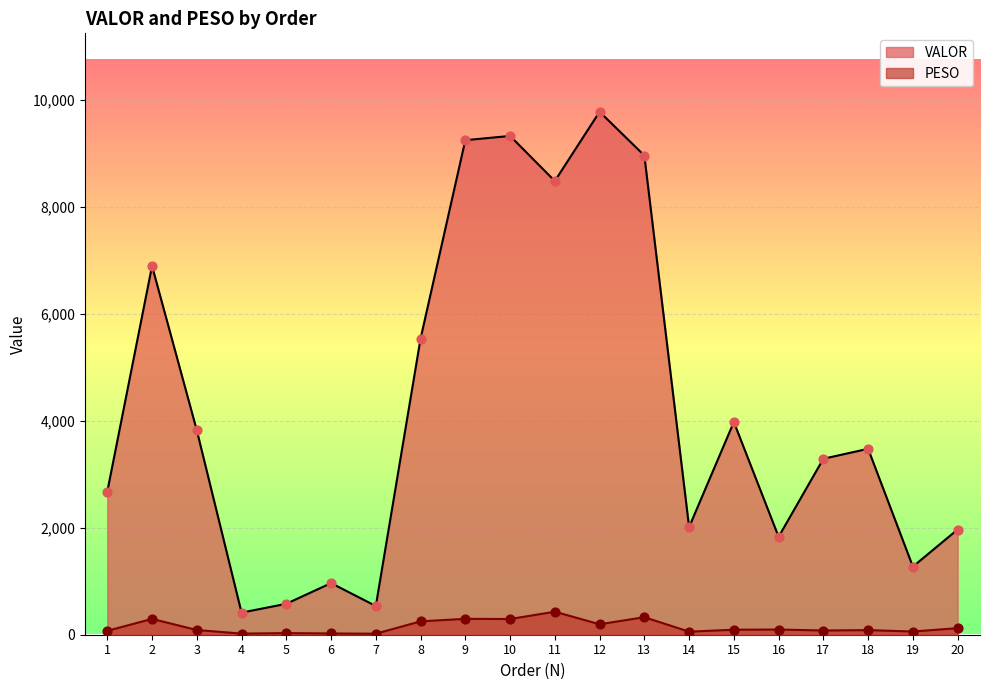

What is the total value across all series at 20?

2090.5